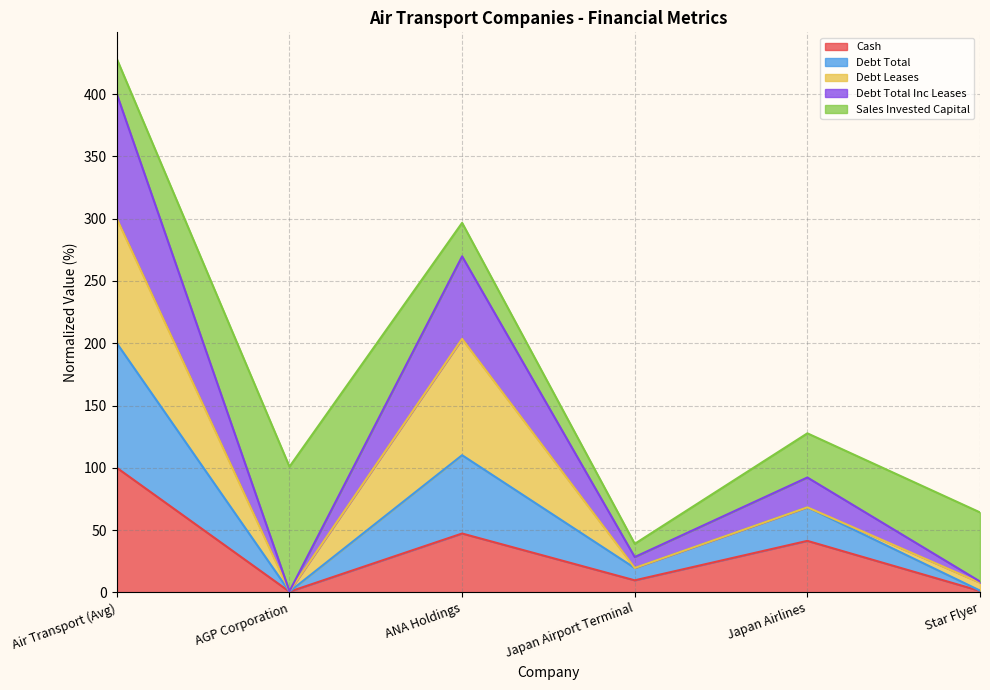

How many values in the cash series are below 41?

3